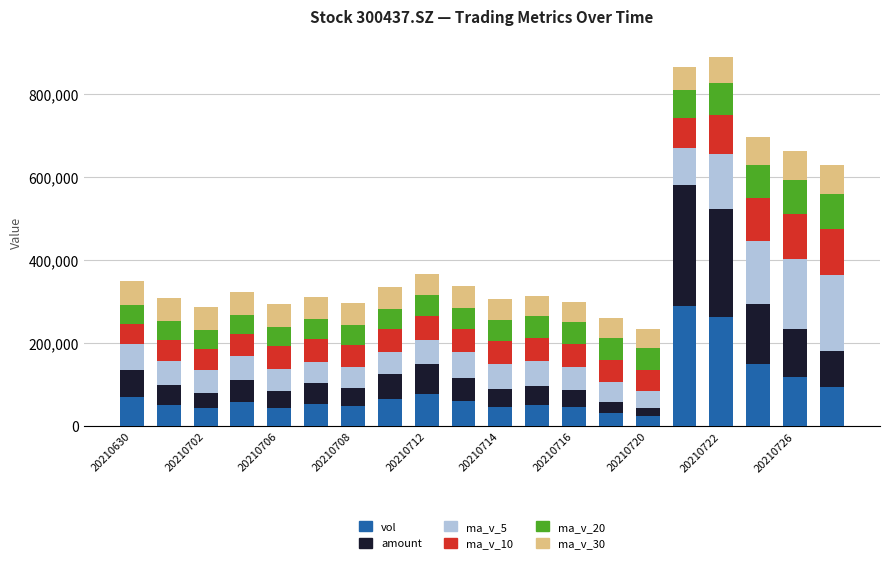

What is the maximum value for vol?

288825.5